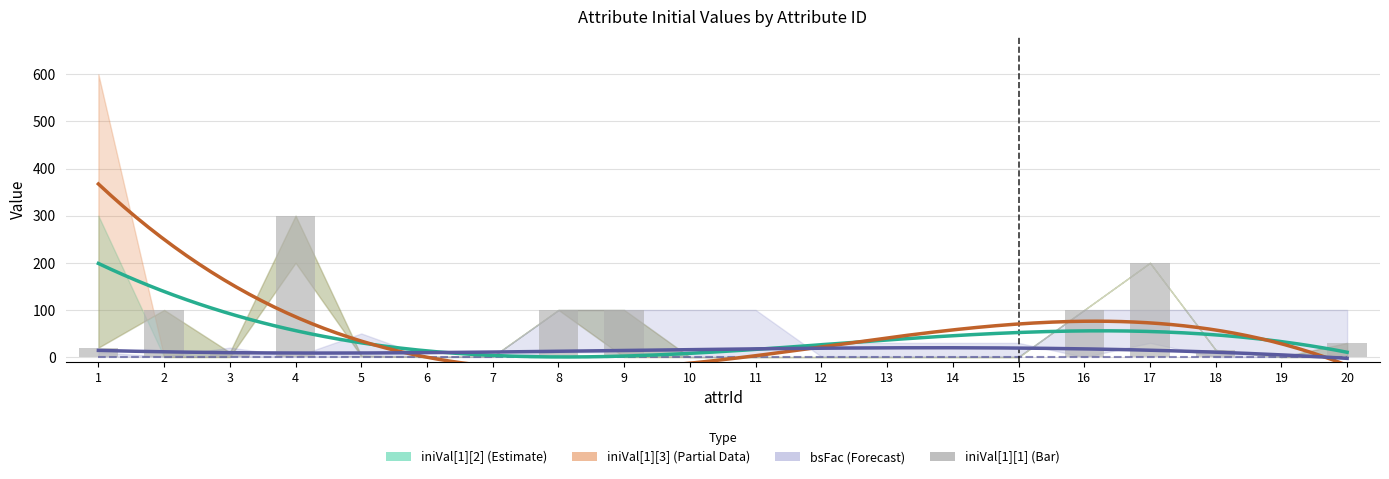

The value of iniVal[1][3] at 11 is 0. True or false?

True